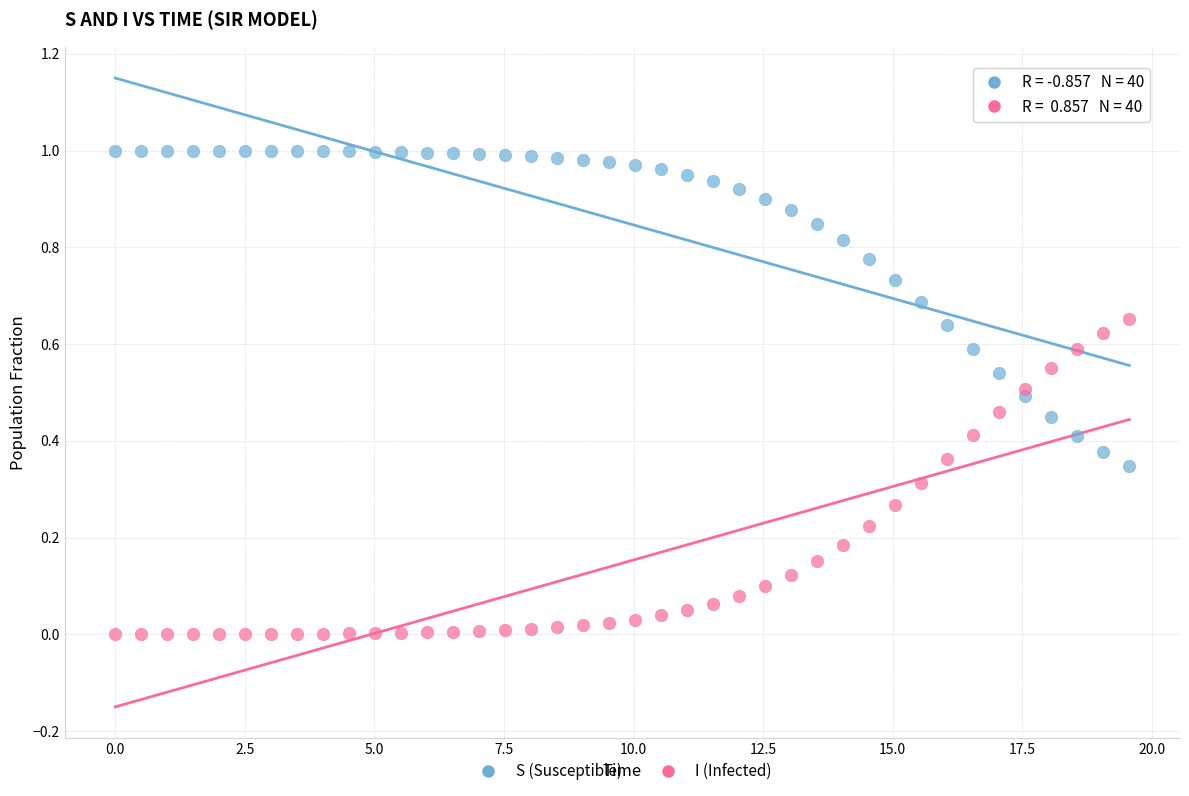

Which series reaches the maximum Y coordinate?

S (Susceptible)